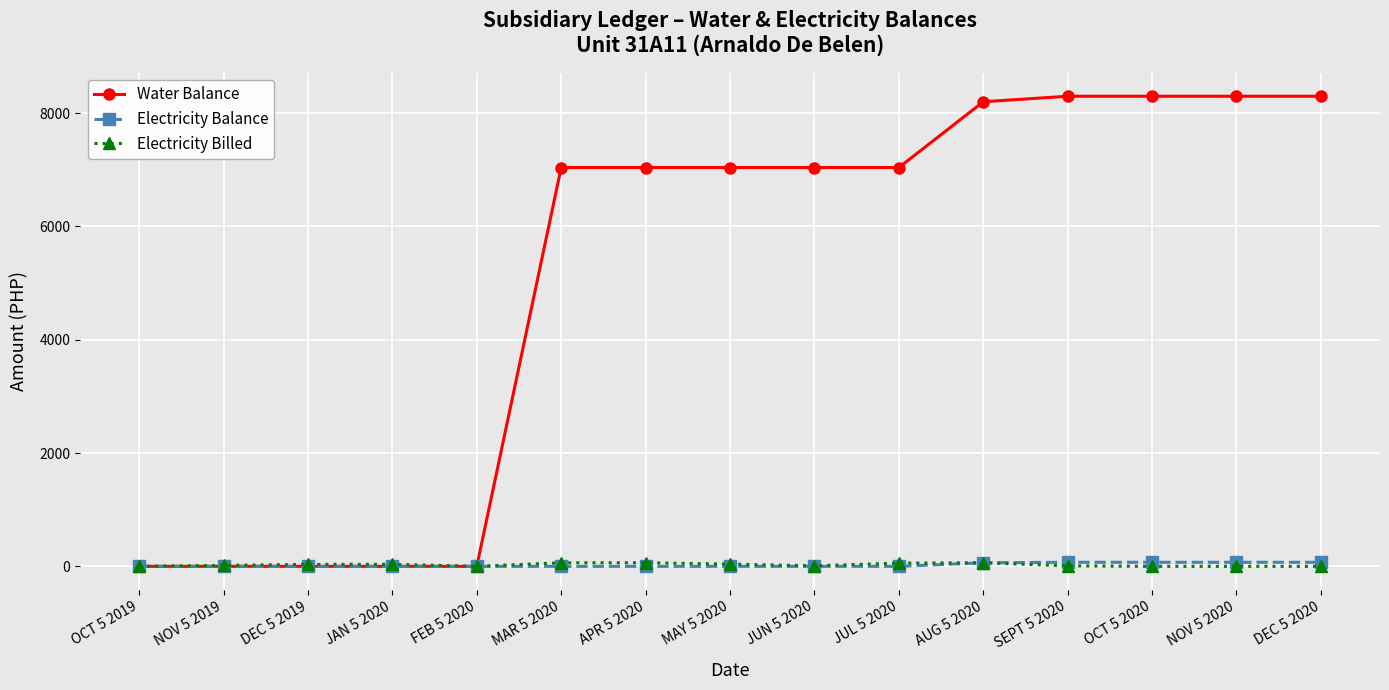

What is the label of the 8th point from the left?

MAY 5 2020